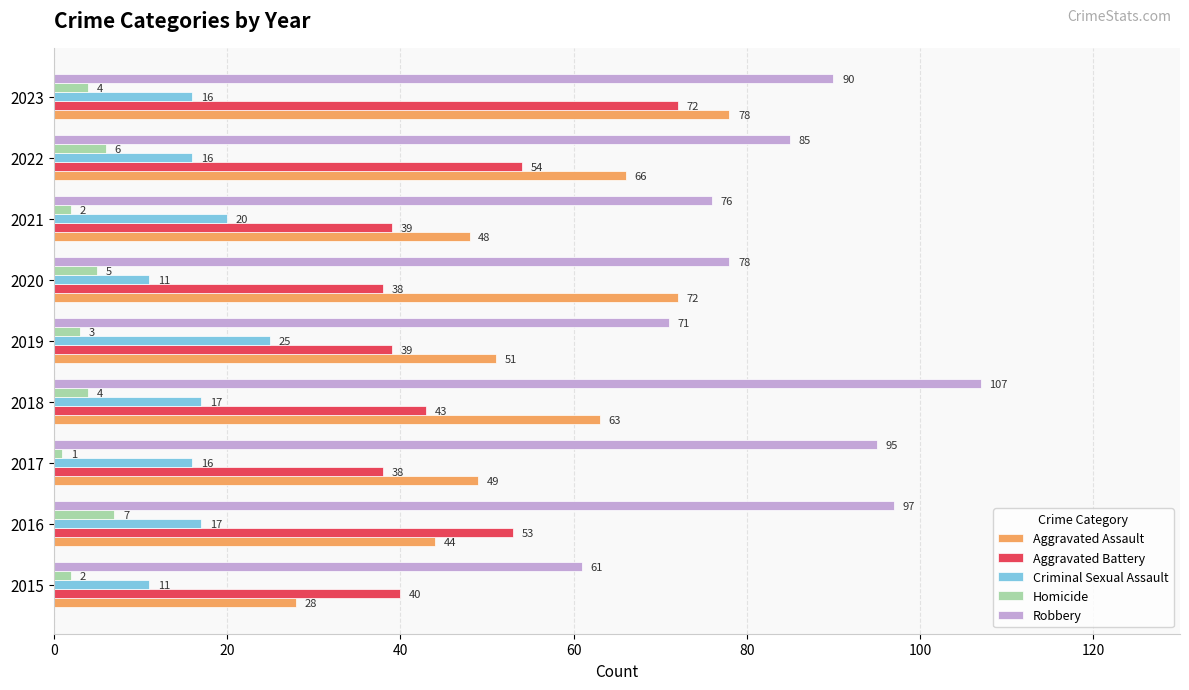

Which series has the largest total across all categories?

Robbery